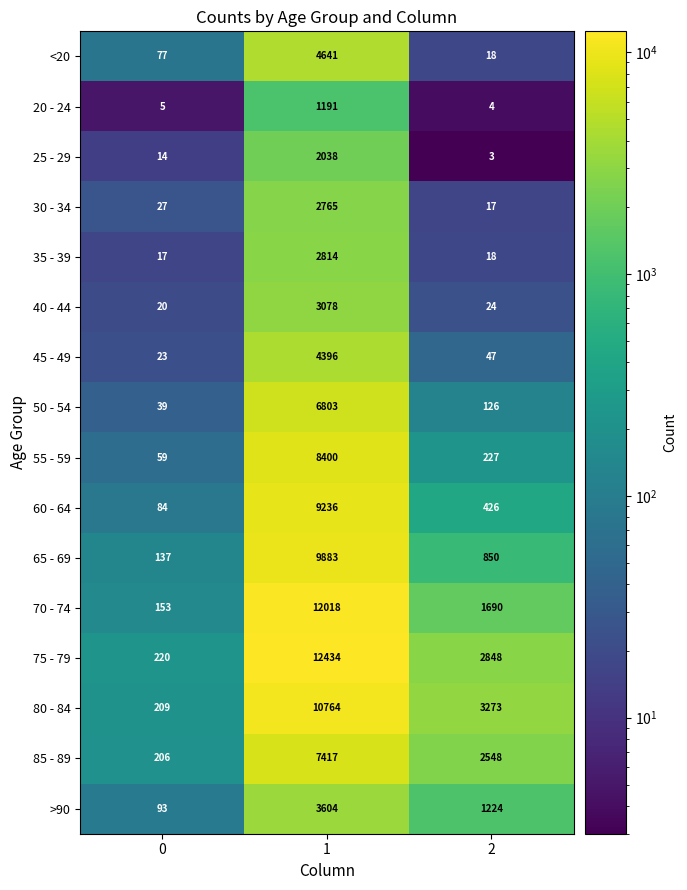

Between 1 and 2, which series saw the biggest shift?

70 - 74